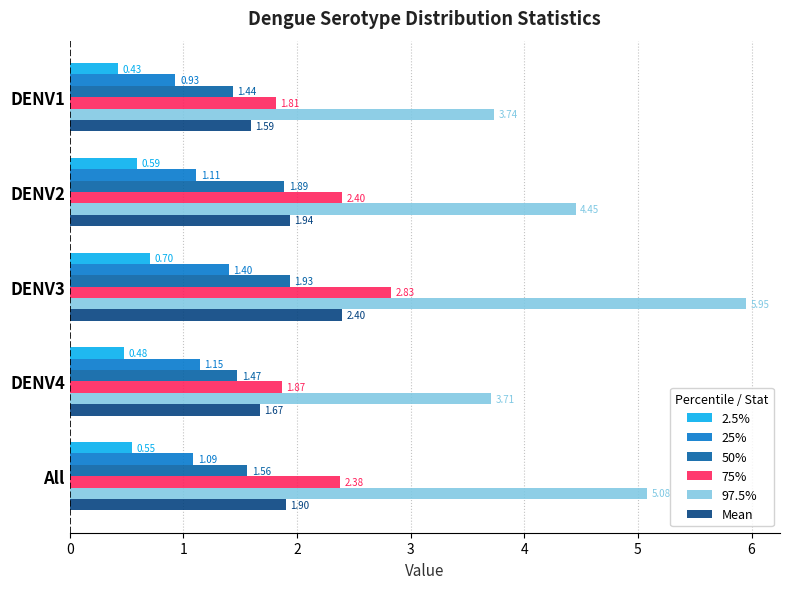

Which series changed the most between DENV1 and DENV3?

97.5%